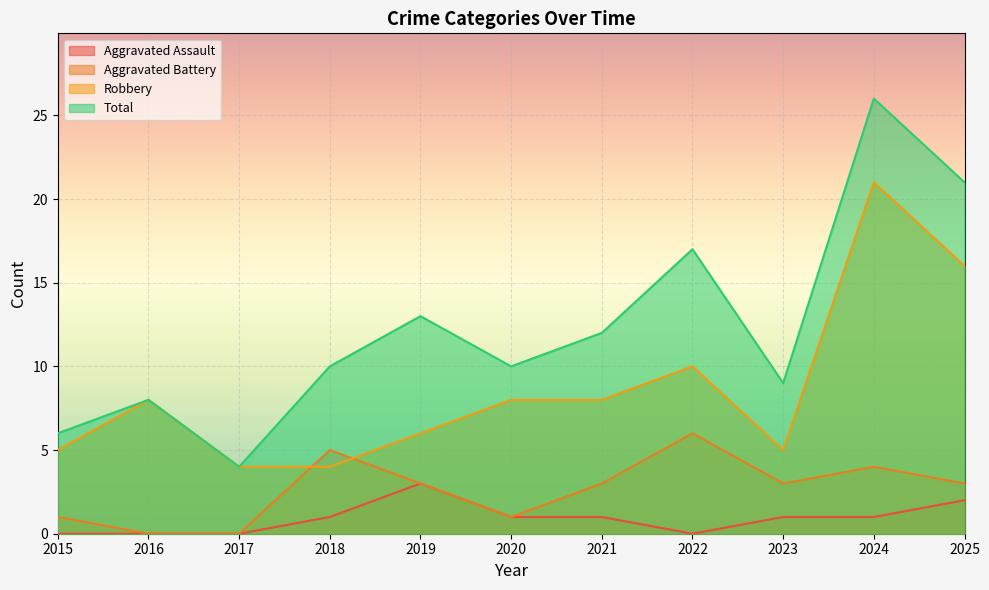

How many interior local peaks does the Total series have?

4